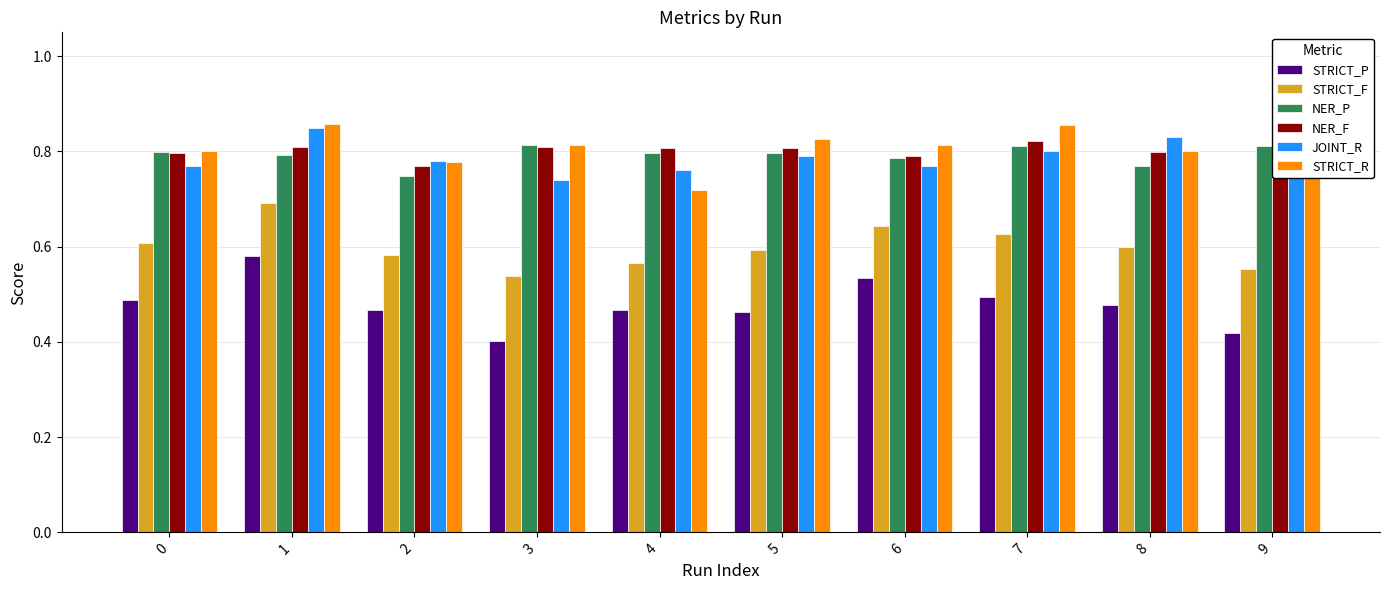

How many groups of bars are there?

10